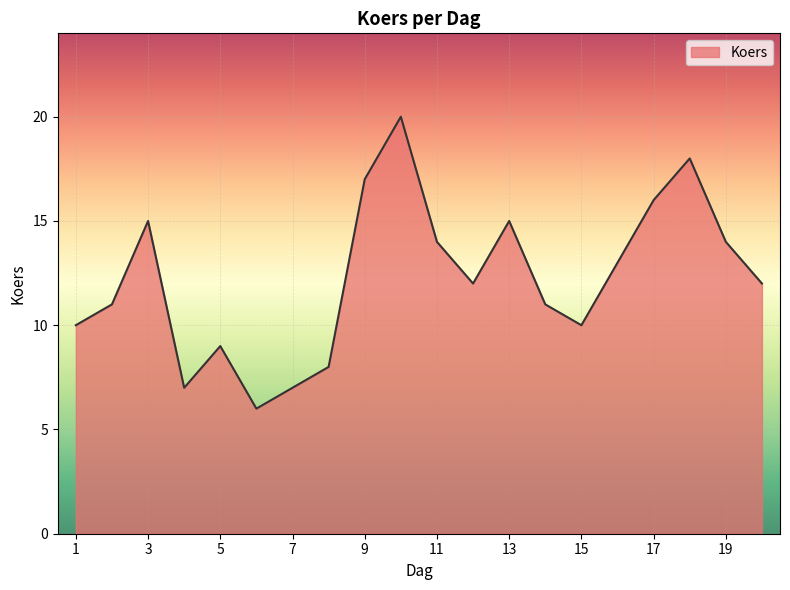

What is the average value?

12